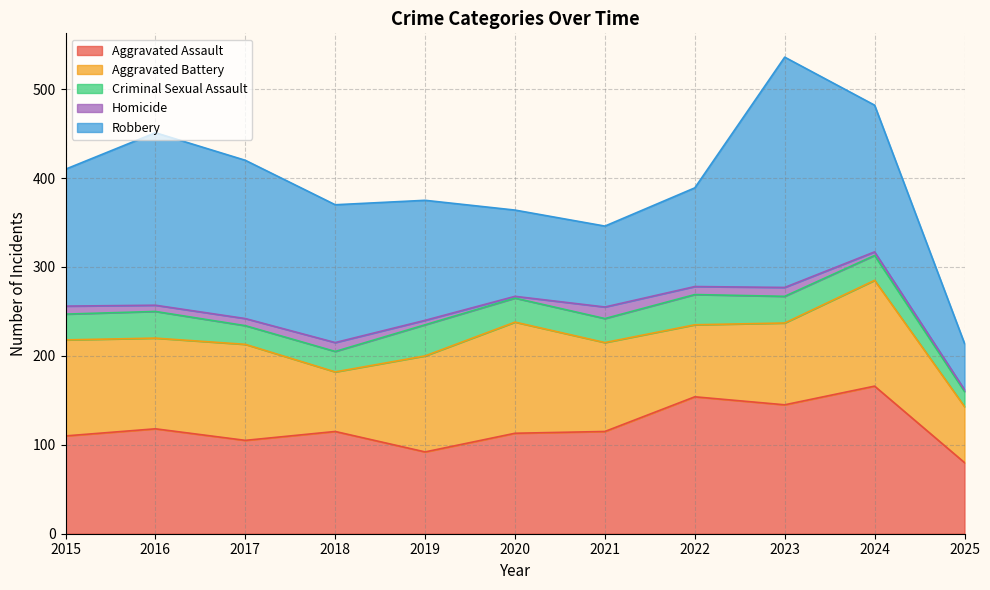

Reading right to left, extract all data points from this chart.

Aggravated Assault: 2025=80	2024=166	2023=145	2022=154	2021=115	2020=113	2019=92	2018=115	2017=105	2016=118	2015=110
Aggravated Battery: 2025=63	2024=119	2023=92	2022=81	2021=100	2020=125	2019=108	2018=67	2017=108	2016=102	2015=108
Criminal Sexual Assault: 2025=17	2024=28	2023=30	2022=34	2021=27	2020=27	2019=35	2018=23	2017=21	2016=30	2015=29
Homicide: 2025=2	2024=4	2023=10	2022=9	2021=13	2020=2	2019=5	2018=10	2017=8	2016=7	2015=9
Robbery: 2025=52	2024=165	2023=259	2022=111	2021=91	2020=97	2019=135	2018=155	2017=178	2016=194	2015=154